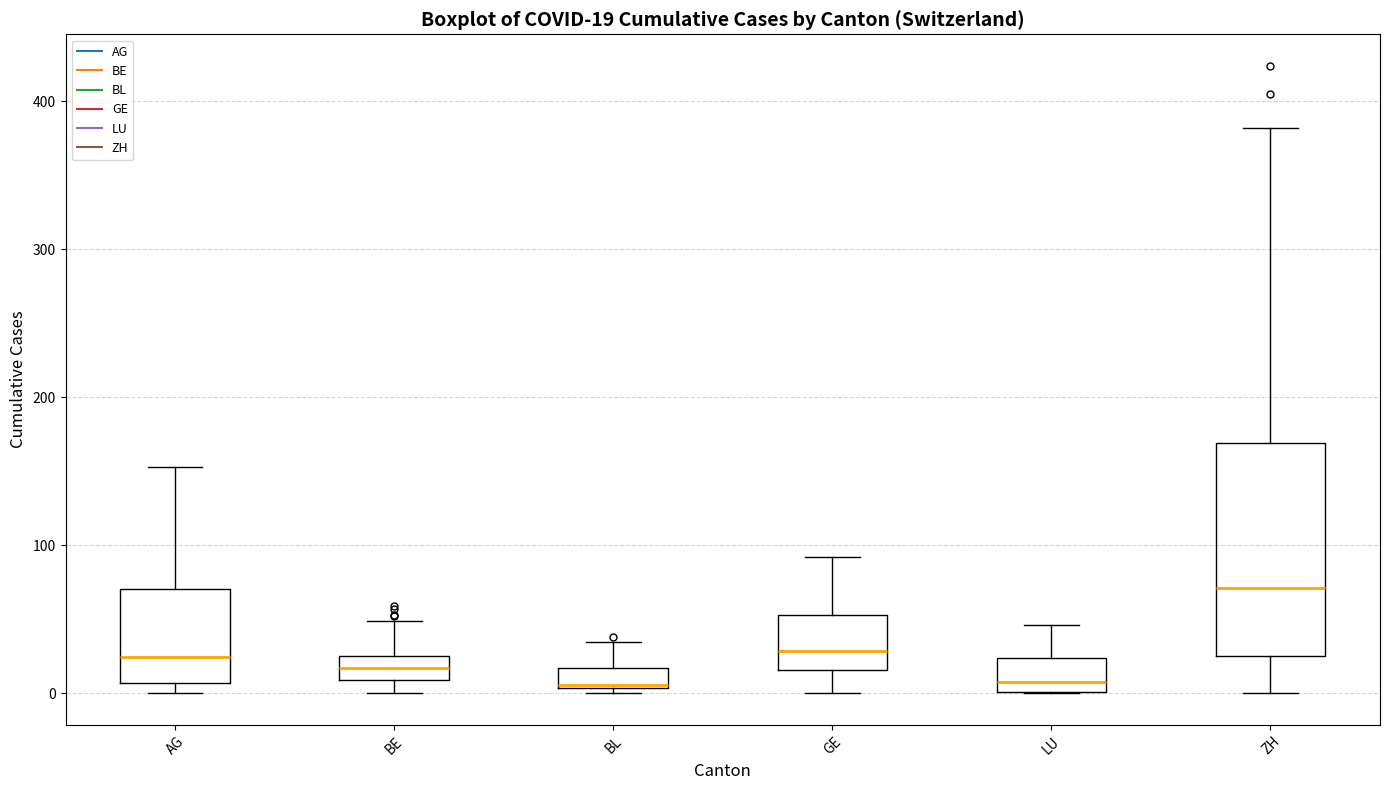

Which box is the tallest, from its lower edge to its upper edge?

ZH